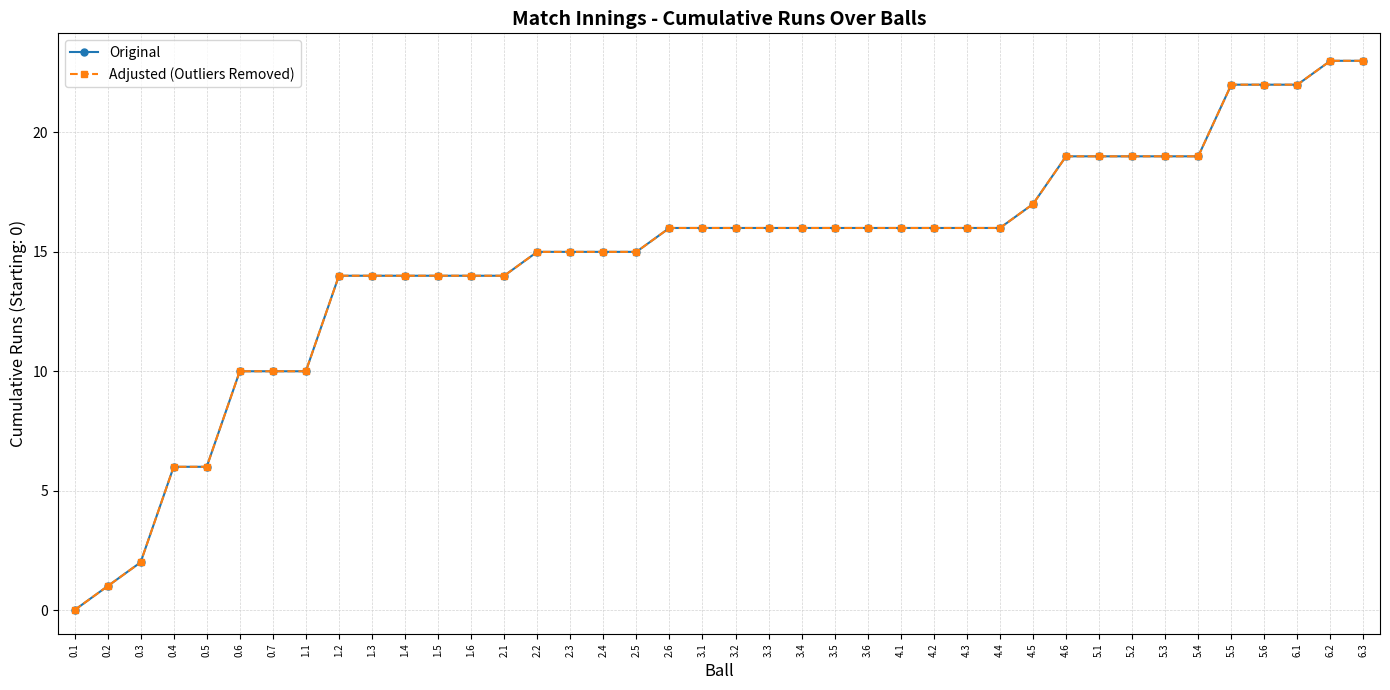

Does the chart have visible grid lines?

Yes